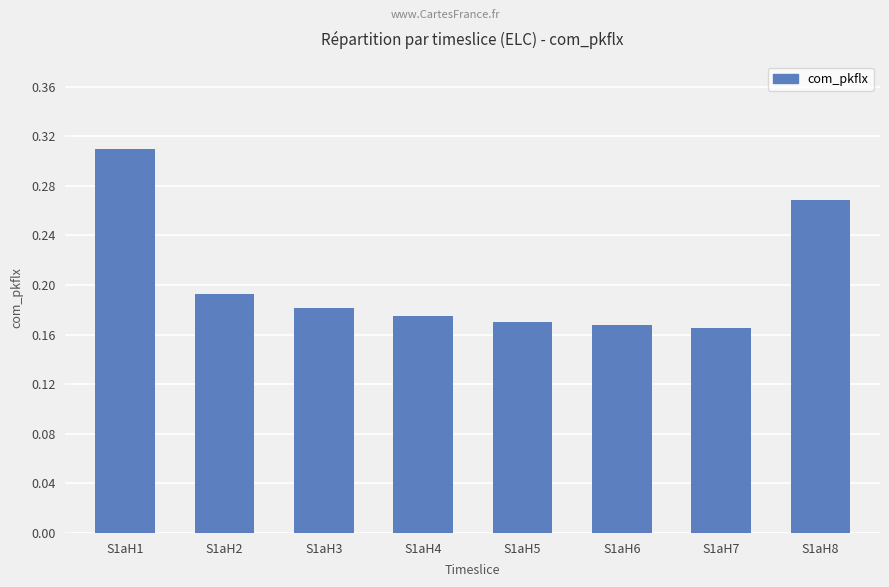

What is the sum of all values?

1.6